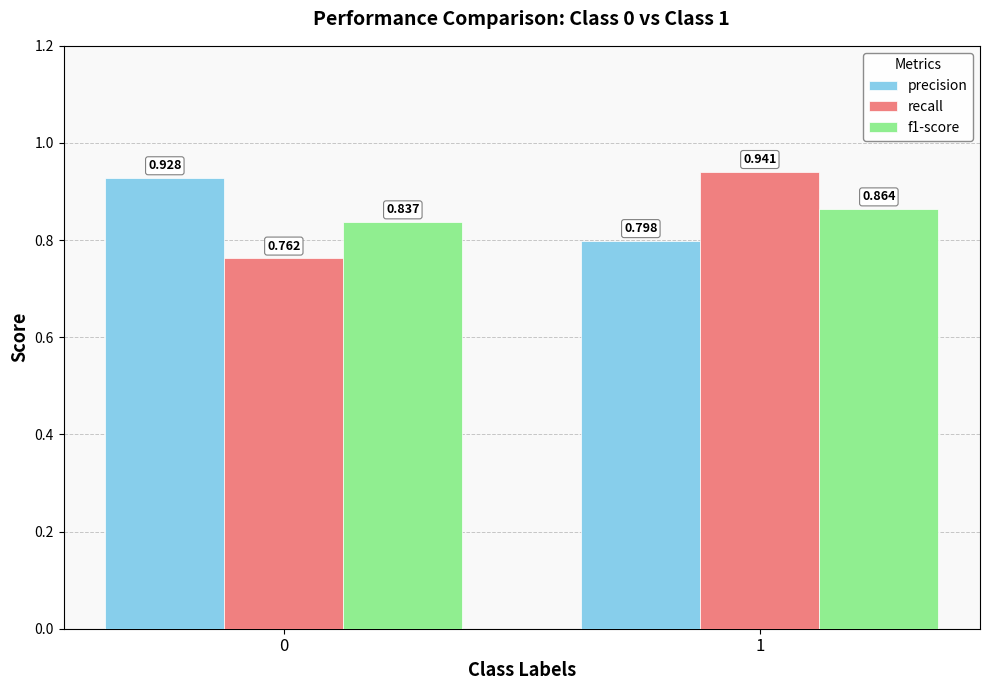

List the series in order of their peak value, highest first.

recall, precision, f1-score